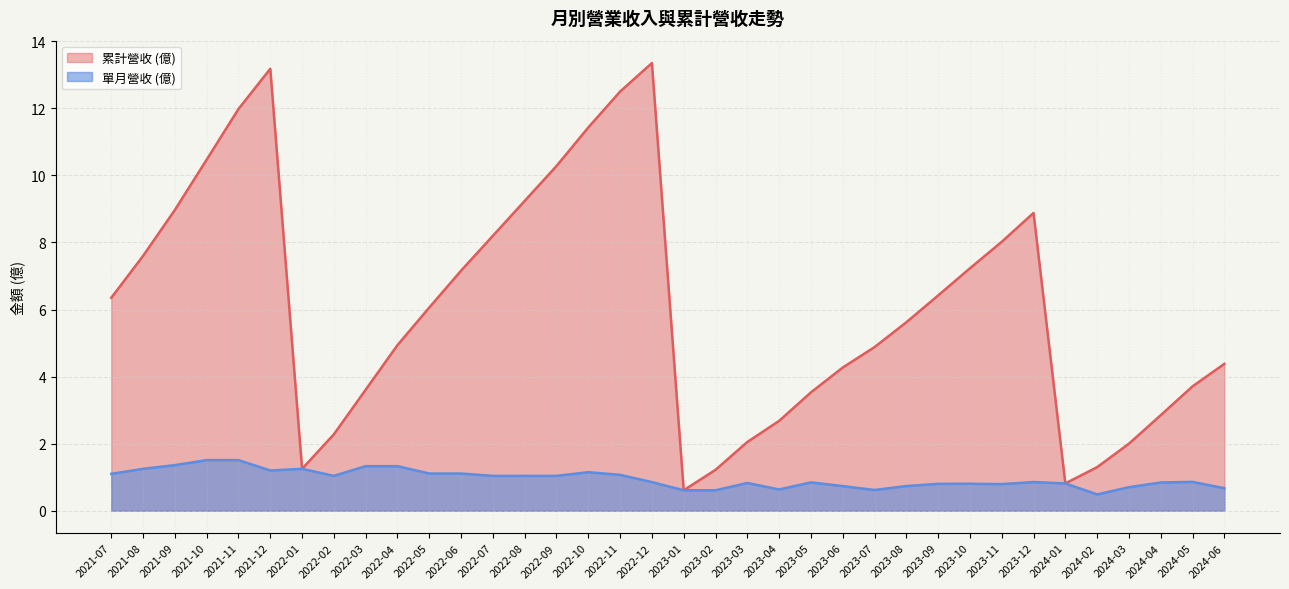

Rank the series by their maximum value, from lowest to highest.

單月營收 (億), 累計營收 (億)